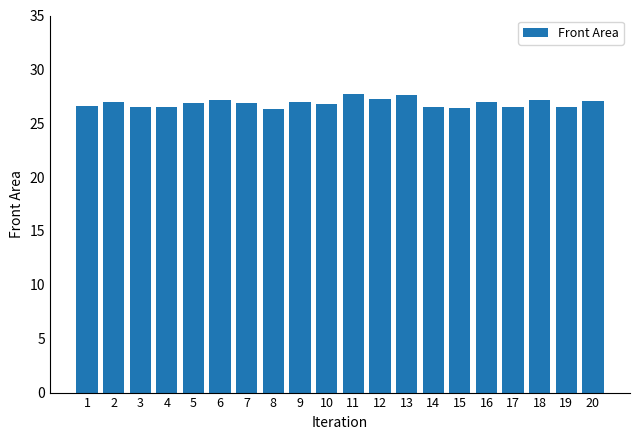

What is the value of the 1st bar from the left?

26.6